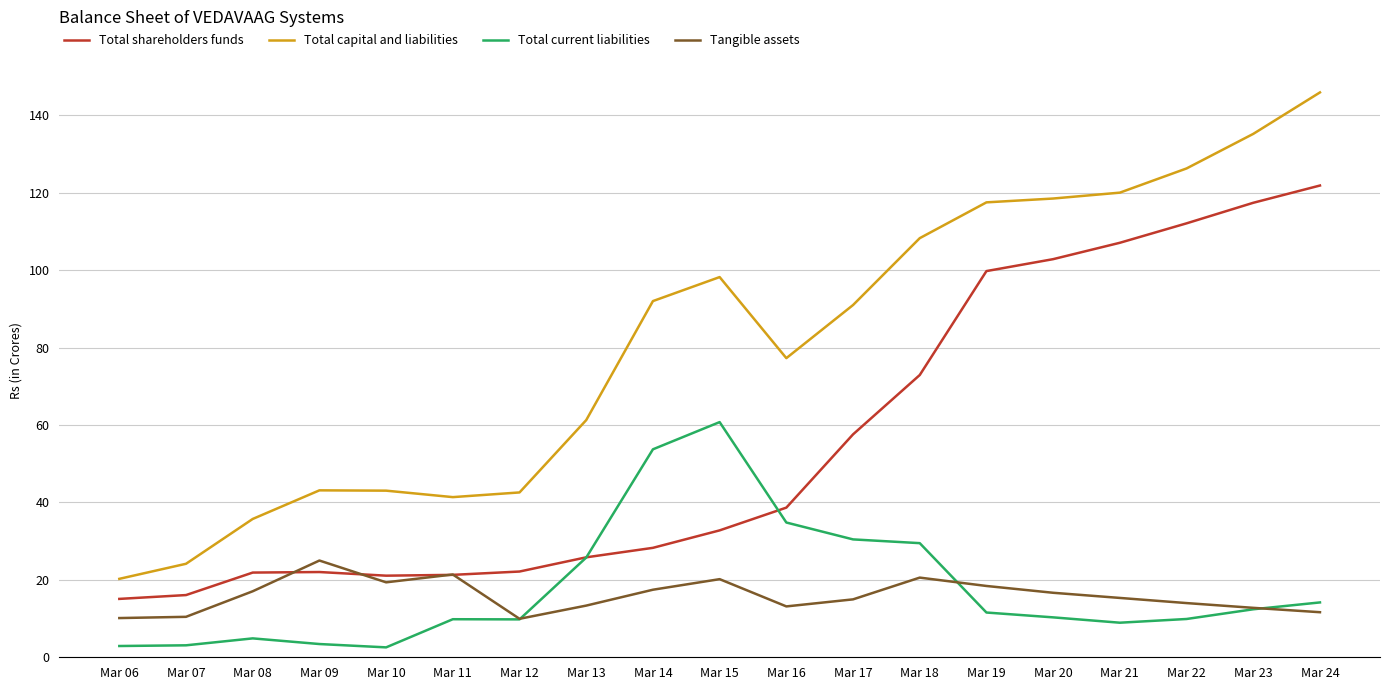

What is the approximate value of Total shareholders funds at Mar 20?

102.8